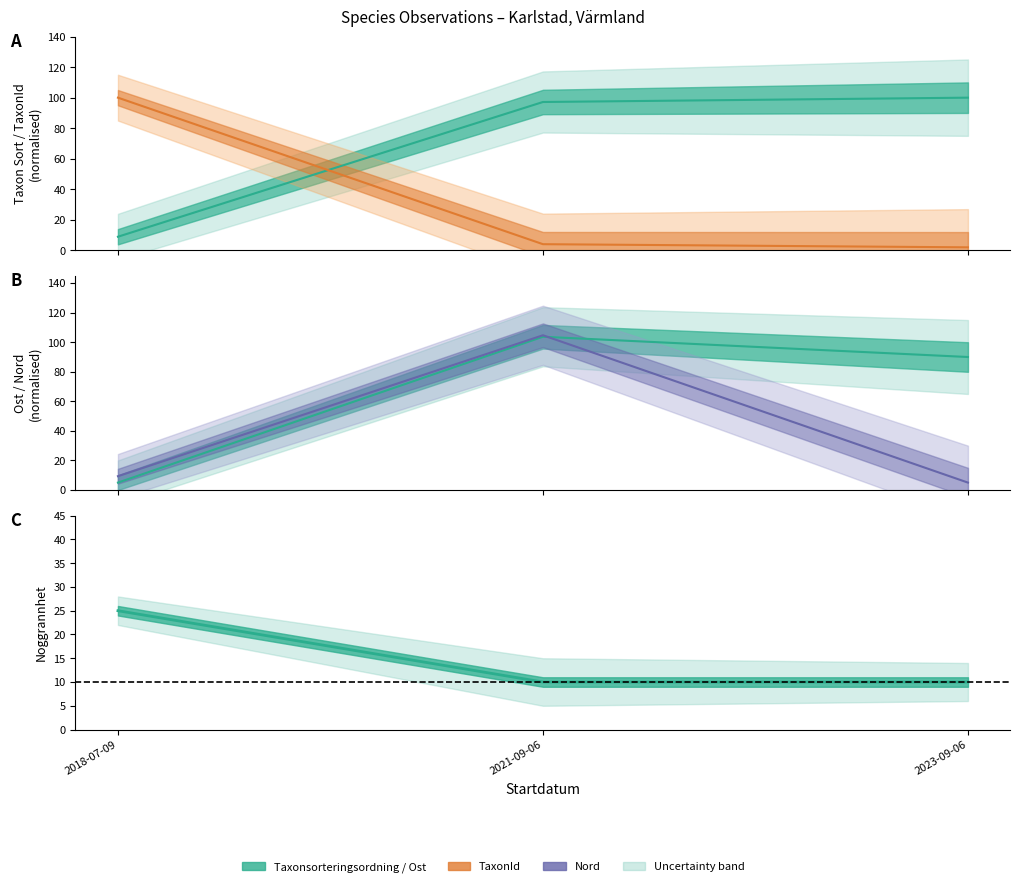

Where is Noggrannhet nearest to the value 17?

2021-09-06